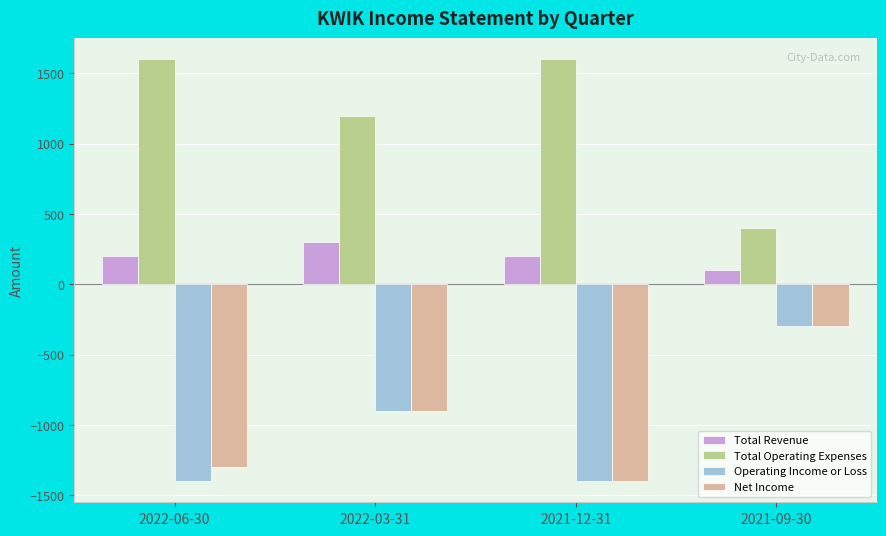

Where is Total Operating Expenses nearest to the value 1000?

2022-03-31